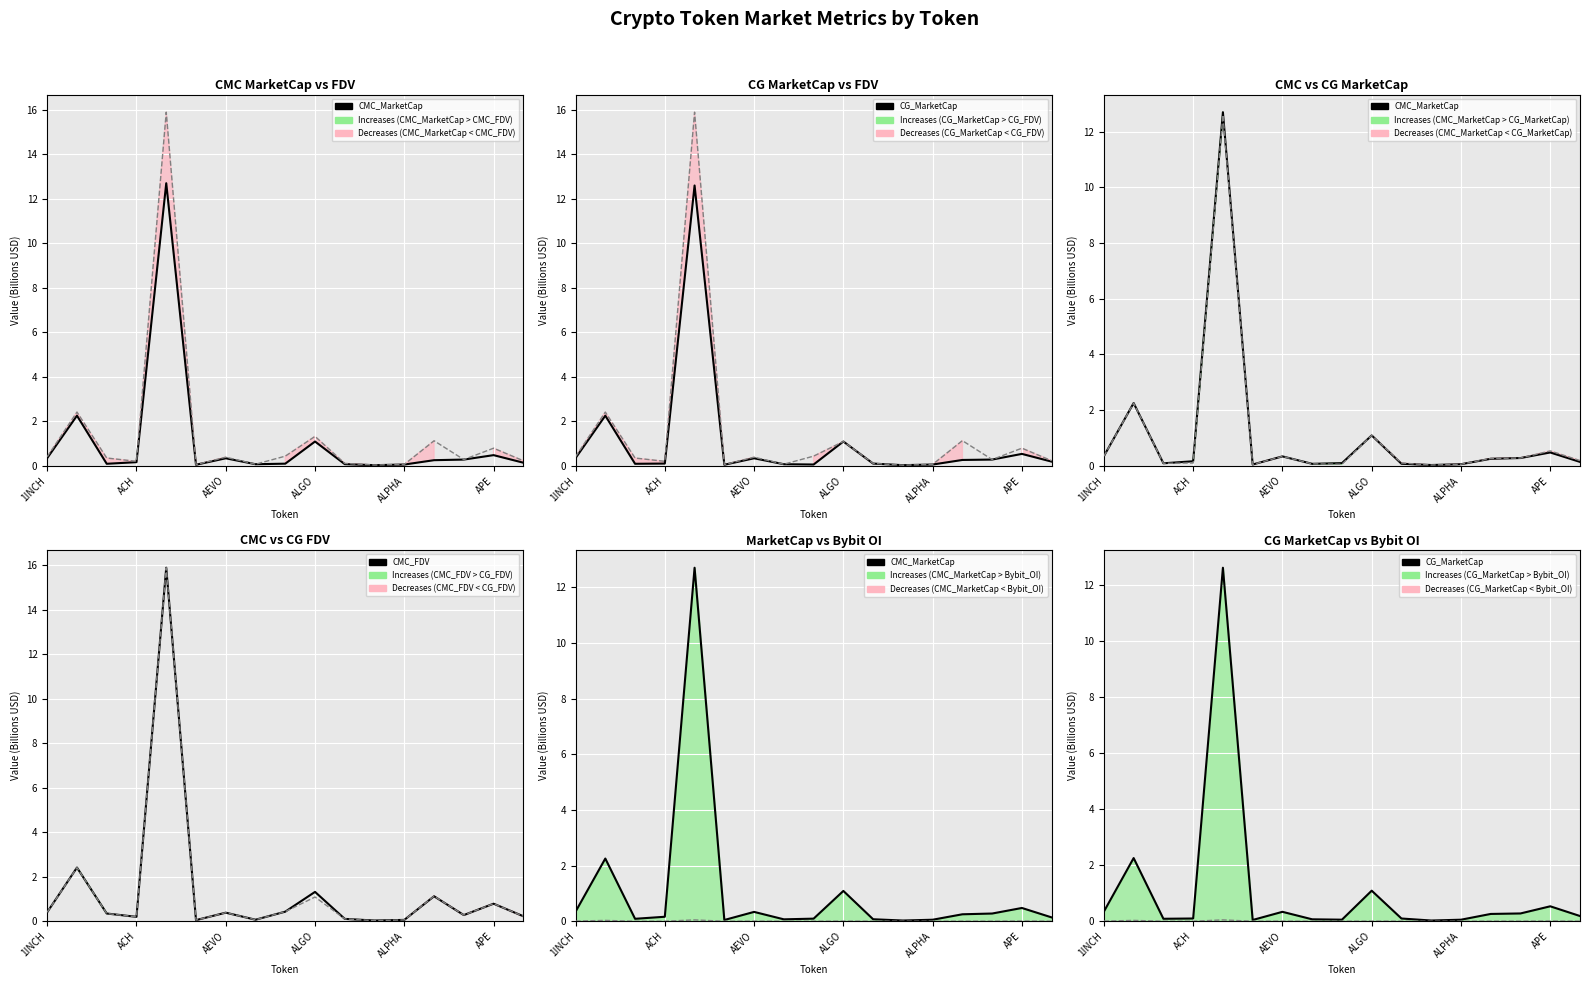

Reading left to right, extract all data points from this chart.

CMC_MarketCap: 1INCH=0.3	AAVE=2.3	ACE=0.1	ACH=0.2	ADA=12.7	AERGO=0.0	AEVO=0.3	AGLD=0.1	AI=0.1	ALGO=1.1	ALICE=0.1	ALPACA=0.0	ALPHA=0.1	ALT=0.3	ANKR=0.3	APE=0.5	API3=0.1
CMC_FDV: 1INCH=0.4	AAVE=2.4	ACE=0.3	ACH=0.2	ADA=15.9	AERGO=0.1	AEVO=0.4	AGLD=0.1	AI=0.4	ALGO=1.3	ALICE=0.1	ALPACA=0.0	ALPHA=0.1	ALT=1.1	ANKR=0.3	APE=0.8	API3=0.2
CG_MarketCap: 1INCH=0.3	AAVE=2.3	ACE=0.1	ACH=0.1	ADA=12.6	AERGO=0.0	AEVO=0.3	AGLD=0.1	AI=0.1	ALGO=1.1	ALICE=0.1	ALPACA=0.0	ALPHA=0.1	ALT=0.3	ANKR=0.3	APE=0.5	API3=0.2
CG_FDV: 1INCH=0.4	AAVE=2.4	ACE=0.3	ACH=0.2	ADA=15.9	AERGO=0.1	AEVO=0.4	AGLD=0.1	AI=0.4	ALGO=1.1	ALICE=0.1	ALPACA=0.0	ALPHA=0.1	ALT=1.1	ANKR=0.3	APE=0.8	API3=0.2
Bybit_OI: 1INCH=0.0	AAVE=0.0	ACE=0.0	ACH=0.0	ADA=0.0	AERGO=0.0	AEVO=0.0	AGLD=0.0	AI=0.0	ALGO=0.0	ALICE=0.0	ALPACA=0.0	ALPHA=0.0	ALT=0.0	ANKR=0.0	APE=0.0	API3=0.0